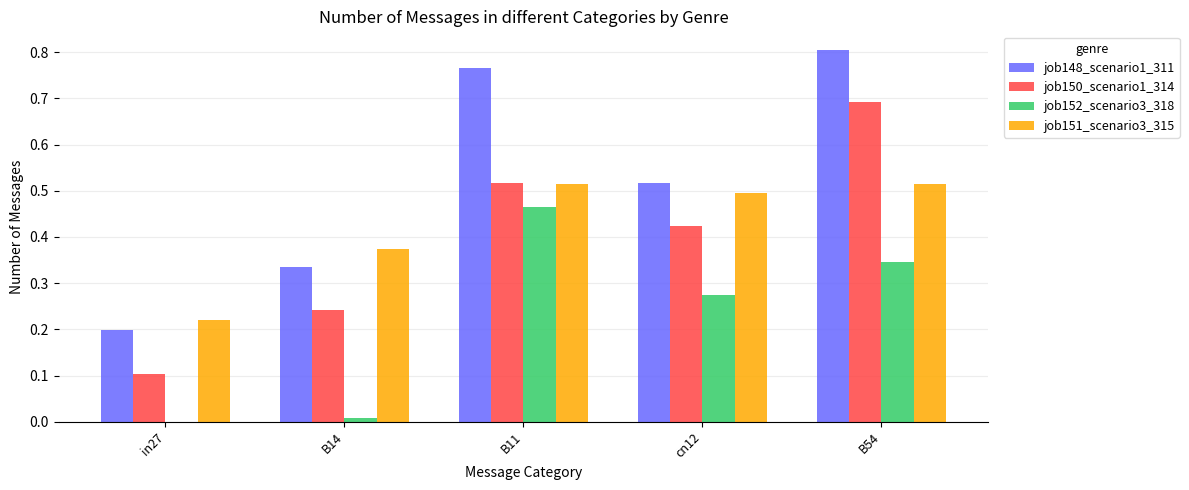

Is it true that job150_scenario1_314 equals 0.3 at B54?

False